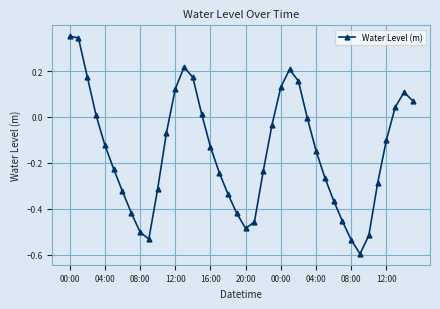

True or false: the data has more than 2 interior local peaks.

True